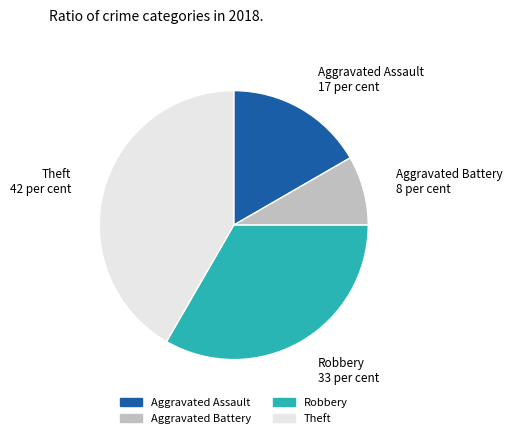

Which category has the smallest portion of the pie?

Aggravated Battery